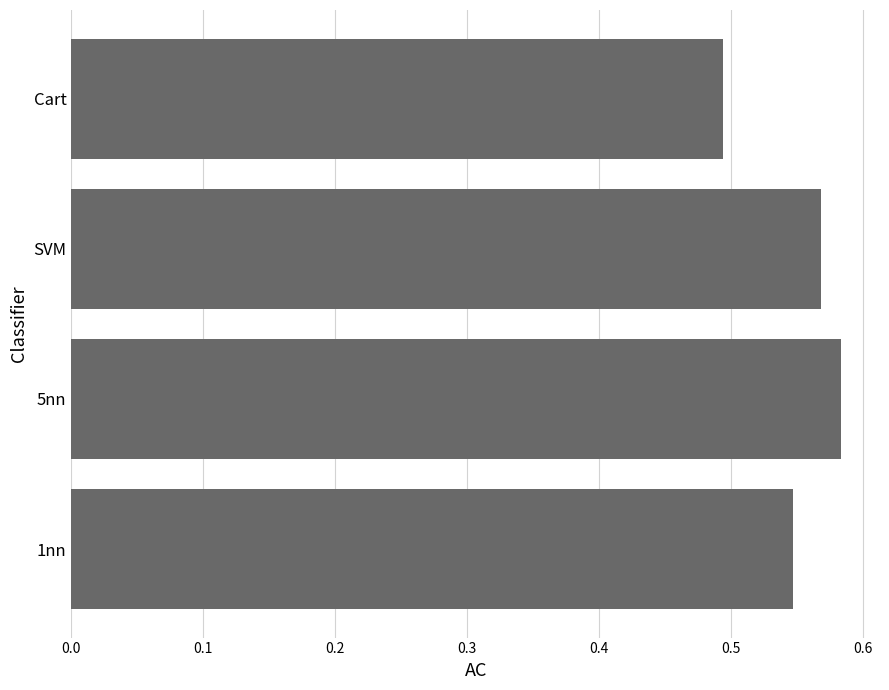

Does the chart contain any negative values?

No